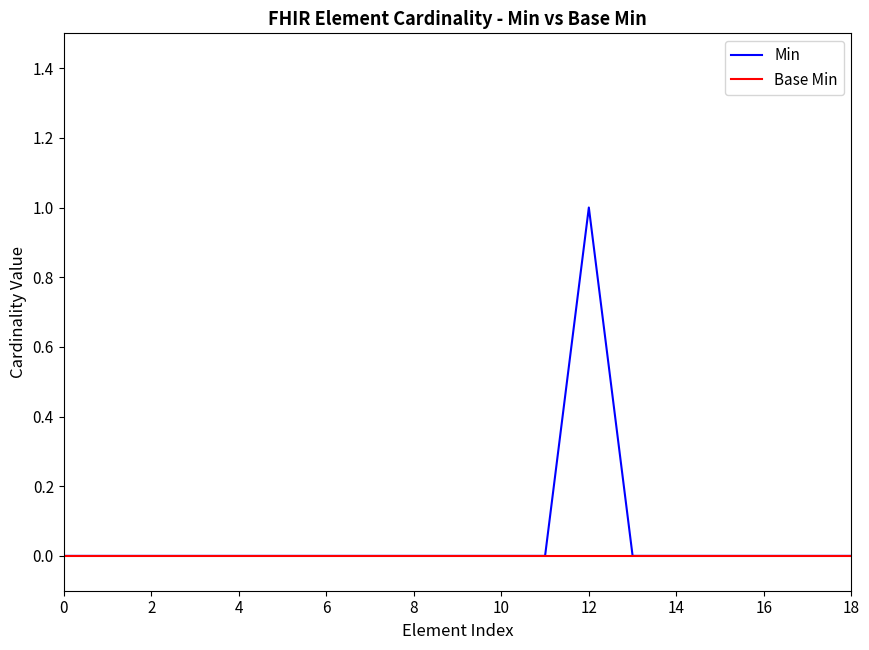

List the series in order of their peak value, highest first.

Min, Base Min